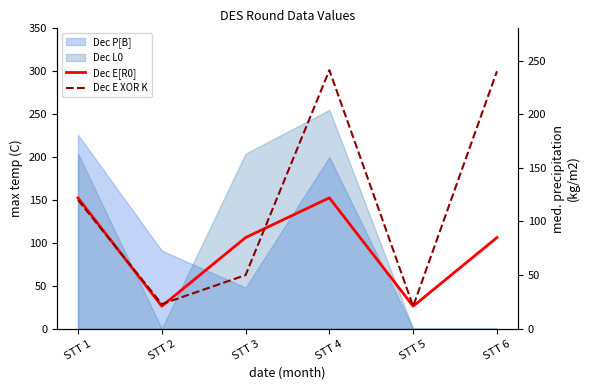

What is the difference between the maximum and minimum values in the Dec E XOR K series?

220